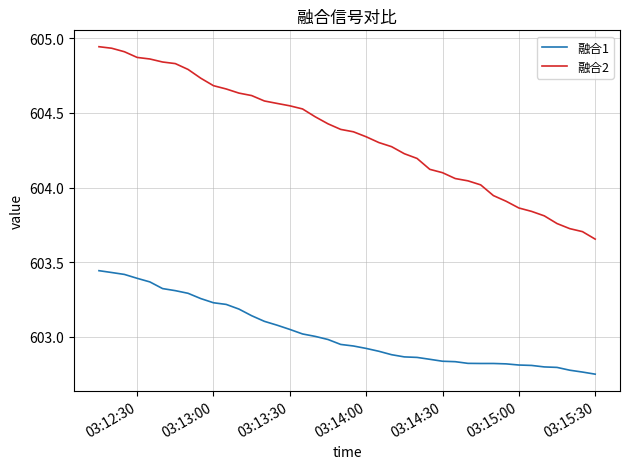

Which series has the largest range (max minus min)?

融合2